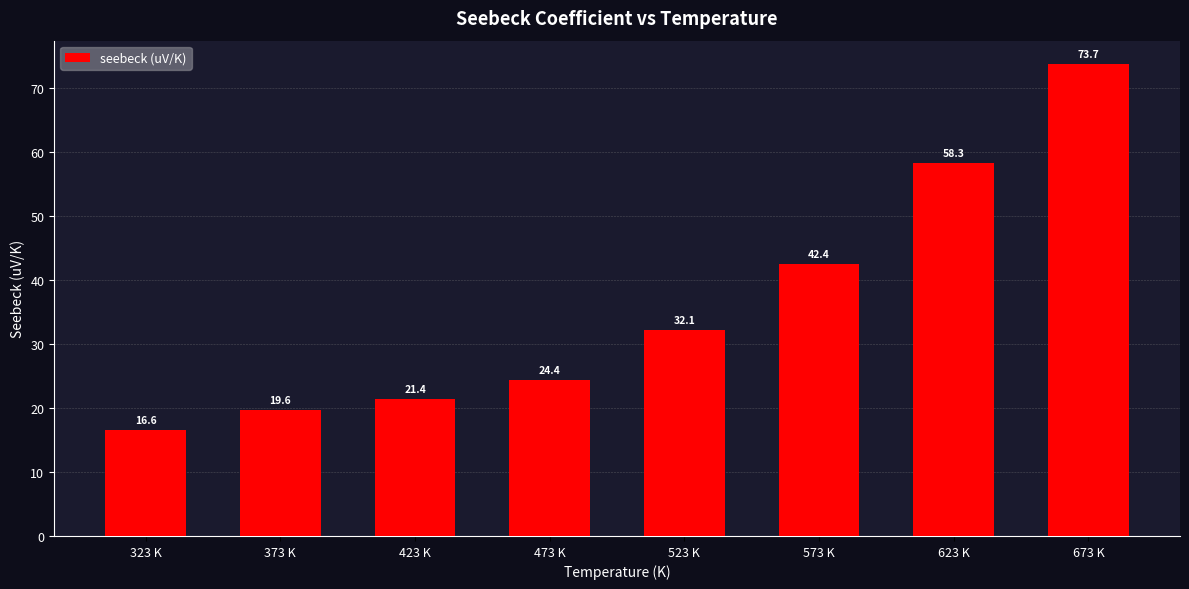

What is the difference between the maximum and minimum values?

57.1